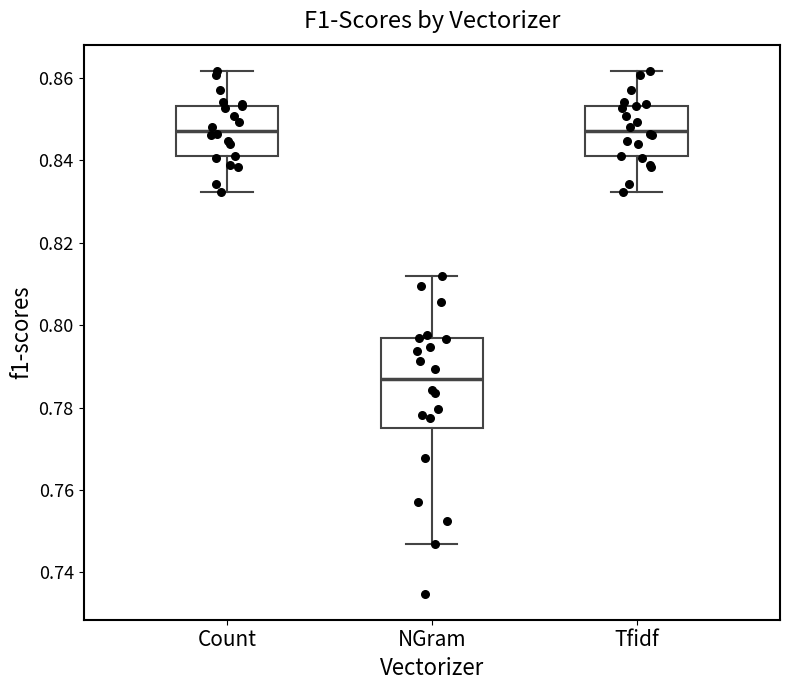

Reading left to right, transcribe this box plot: for each box, give where its median line is, the range the box spans, and where its two whiskers end, as read against the y-axis. The values are not printed on the chart, so give them approximately, as read against the axis.

Count: median 0.848, box 0.842 to 0.854, whiskers 0.832 to 0.862
NGram: median 0.786, box 0.776 to 0.796, whiskers 0.746 to 0.812
Tfidf: median 0.848, box 0.842 to 0.854, whiskers 0.832 to 0.862